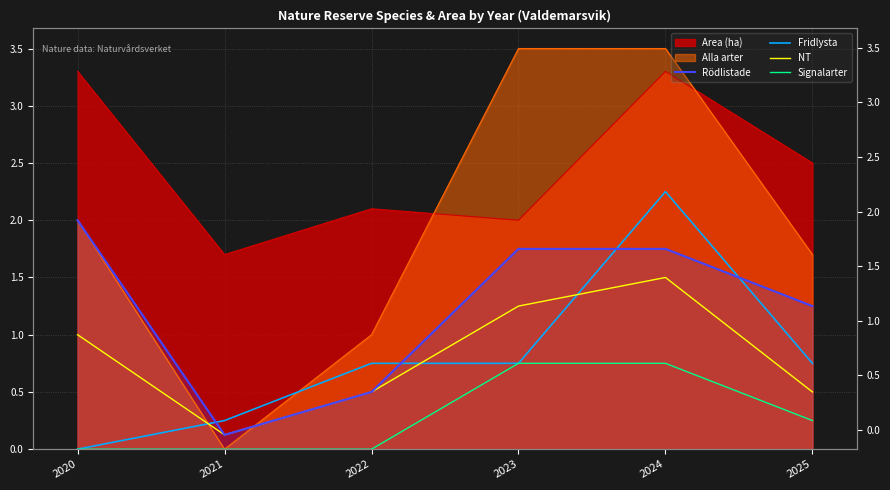

How many lines are shown in the chart?

4